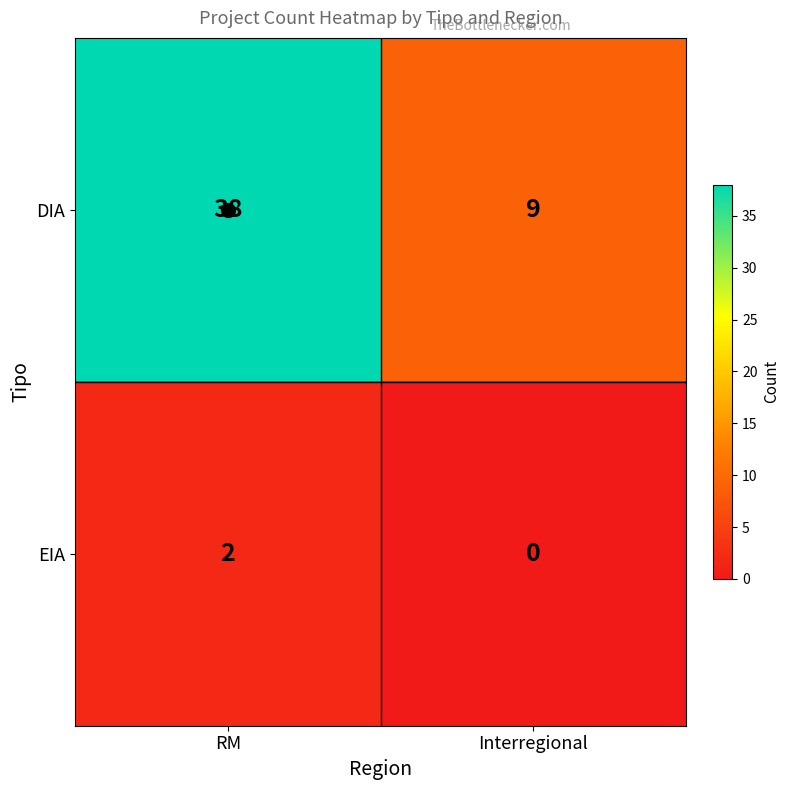

What is the sum of all DIA values?

47